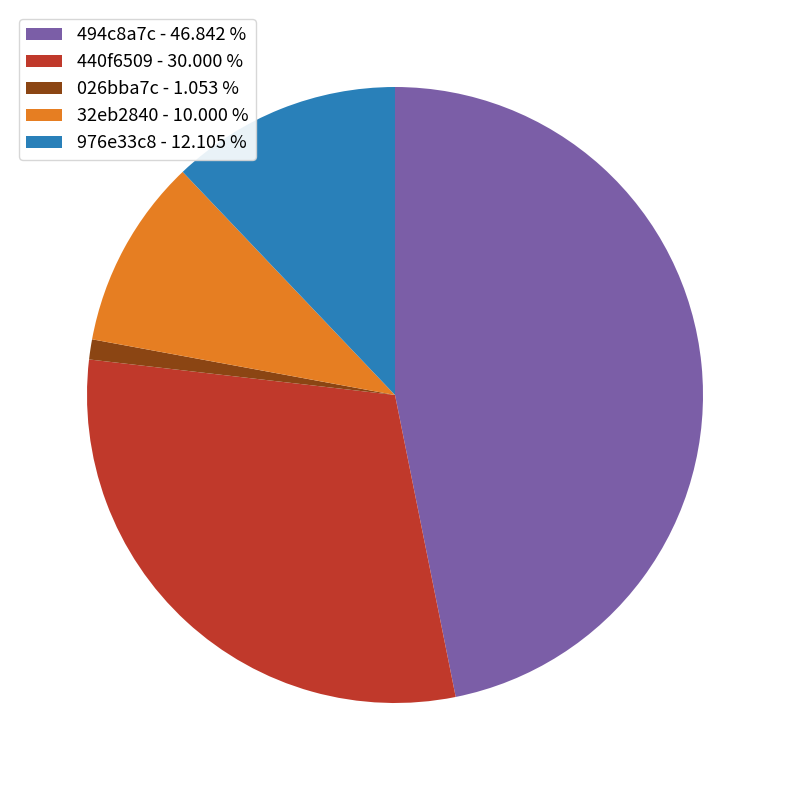

Which slice is the largest?

494c8a7c